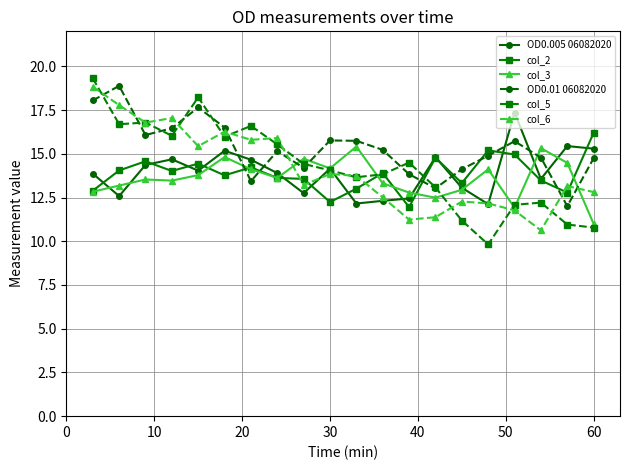

What is the sum of all col_2 values?

276.9